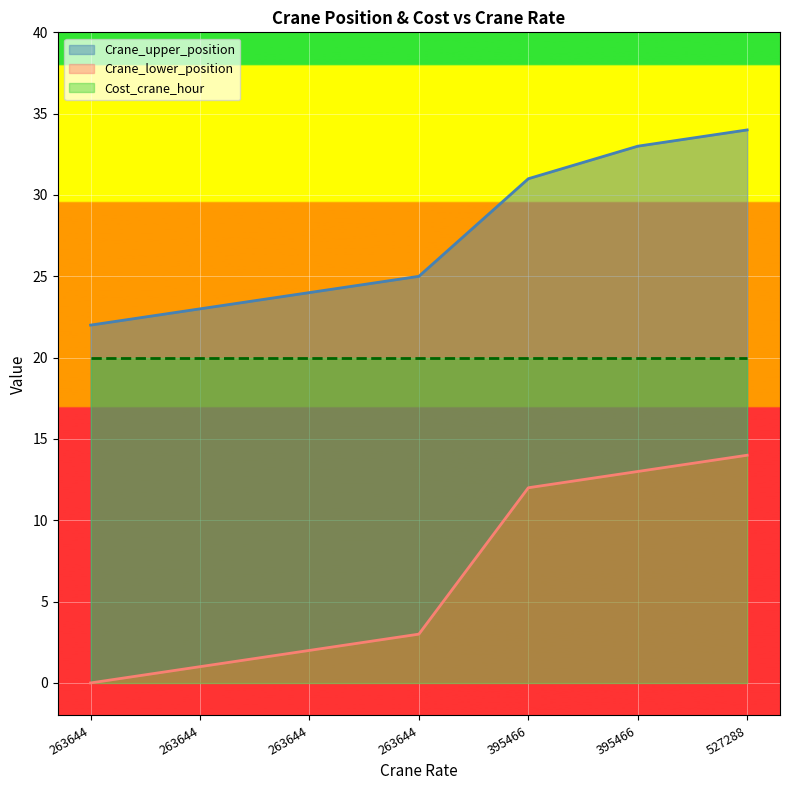

Does the chart display data point markers on the line(s)?

No